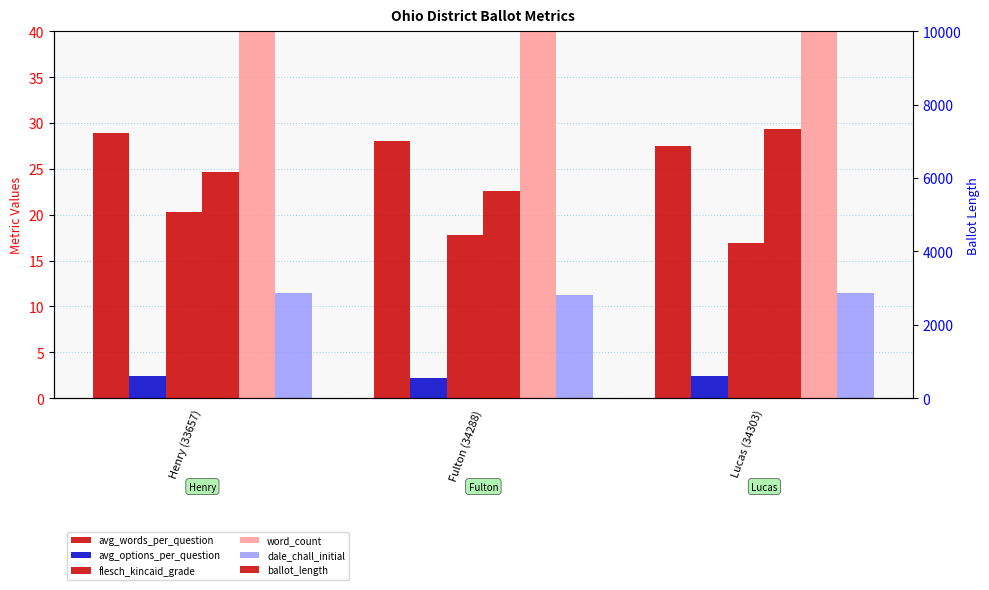

What is the label of the 1st bar from the right?

Lucas (34303)